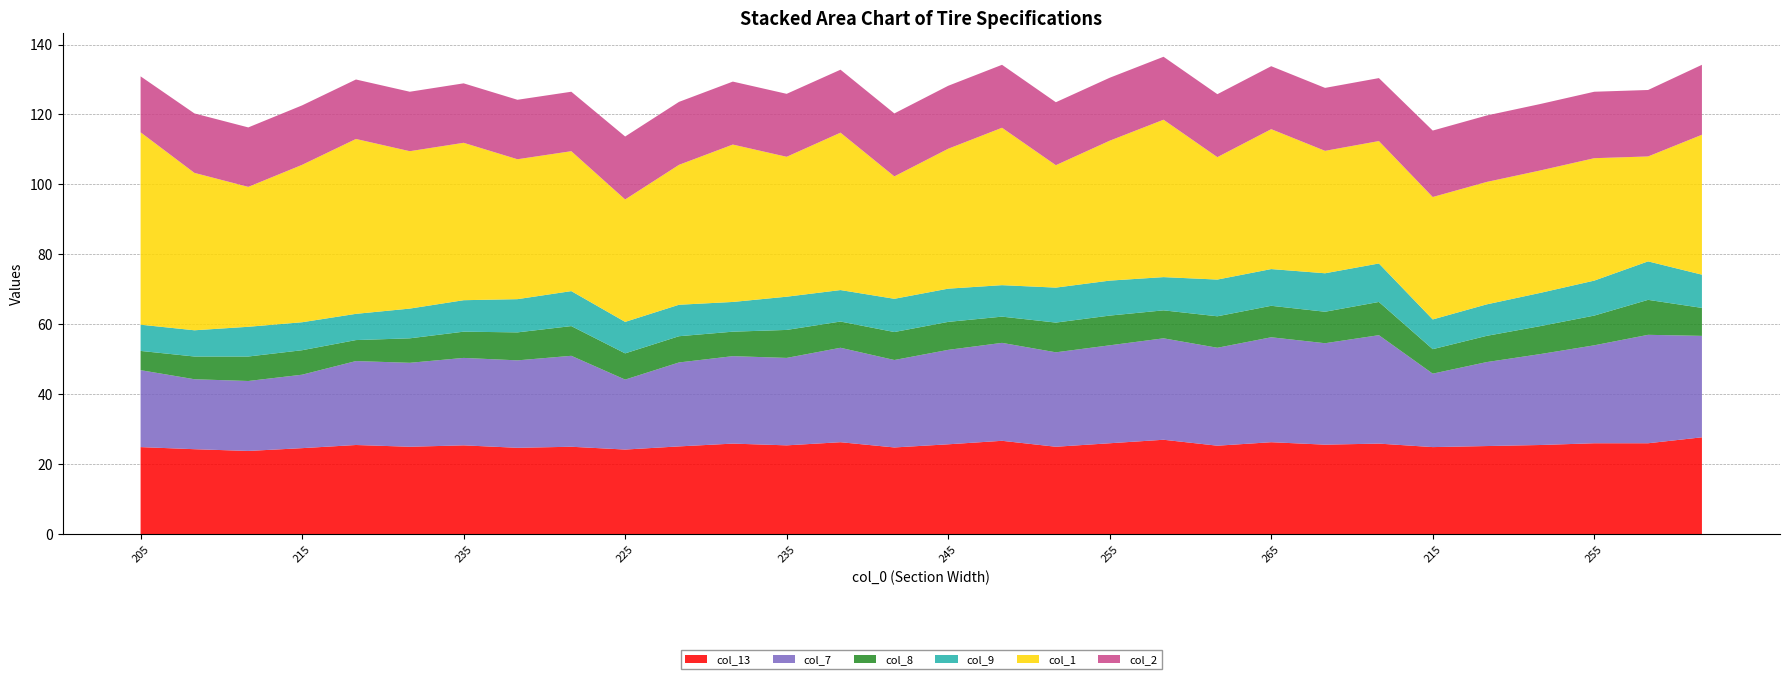

Reading right to left, list all the values displayed in this chart.

col_13: 245=27.7	295=26.0	255=26.0	235=25.5	225=25.2	215=24.9	285=25.9	275=25.6	265=26.3	265=25.3	255=27.0	255=26.0	255=25.0	245=26.7	245=25.7	245=24.8	235=26.3	235=25.4	225=25.9	225=25.1	225=24.2	255=25.0	245=24.7	235=25.4	225=25.0	215=25.5	215=24.6	215=23.8	205=24.3	205=24.9
col_7: 245=29.0	295=31.0	255=28.0	235=26.0	225=24.0	215=21.0	285=31.0	275=29.0	265=30.0	265=28.0	255=29.0	255=28.0	255=27.0	245=28.0	245=27.0	245=25.0	235=27.0	235=25.0	225=25.0	225=24.0	225=20.0	255=26.0	245=25.0	235=25.0	225=24.0	215=24.0	215=21.0	215=20.0	205=20.0	205=22.0
col_8: 245=8.0	295=10.0	255=8.5	235=8.0	225=7.5	215=7.0	285=9.5	275=9.0	265=9.0	265=9.0	255=8.0	255=8.5	255=8.5	245=7.5	245=8.0	245=8.0	235=7.5	235=8.0	225=7.0	225=7.5	225=7.5	255=8.5	245=8.0	235=7.5	225=7.0	215=6.0	215=7.0	215=7.0	205=6.5	205=5.5
col_9: 245=9.5	295=11.0	255=10.0	235=9.5	225=9.0	215=8.5	285=11.0	275=11.0	265=10.5	265=10.5	255=9.5	255=10.0	255=10.0	245=9.0	245=9.5	245=9.5	235=9.0	235=9.5	225=8.5	225=9.0	225=9.0	255=10.0	245=9.5	235=9.0	225=8.5	215=7.5	215=8.0	215=8.5	205=7.5	205=7.5
col_1: 245=40.0	295=30.0	255=35.0	235=35.0	225=35.0	215=35.0	285=35.0	275=35.0	265=40.0	265=35.0	255=45.0	255=40.0	255=35.0	245=45.0	245=40.0	245=35.0	235=45.0	235=40.0	225=45.0	225=40.0	225=35.0	255=40.0	245=40.0	235=45.0	225=45.0	215=50.0	215=45.0	215=40.0	205=45.0	205=55.0
col_2: 245=20.0	295=19.0	255=19.0	235=19.0	225=19.0	215=19.0	285=18.0	275=18.0	265=18.0	265=18.0	255=18.0	255=18.0	255=18.0	245=18.0	245=18.0	245=18.0	235=18.0	235=18.0	225=18.0	225=18.0	225=18.0	255=17.0	245=17.0	235=17.0	225=17.0	215=17.0	215=17.0	215=17.0	205=17.0	205=16.0